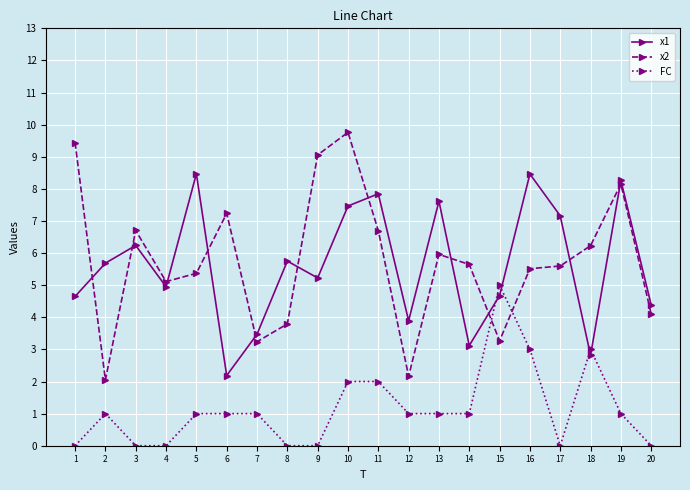

How many lines are shown in the chart?

3